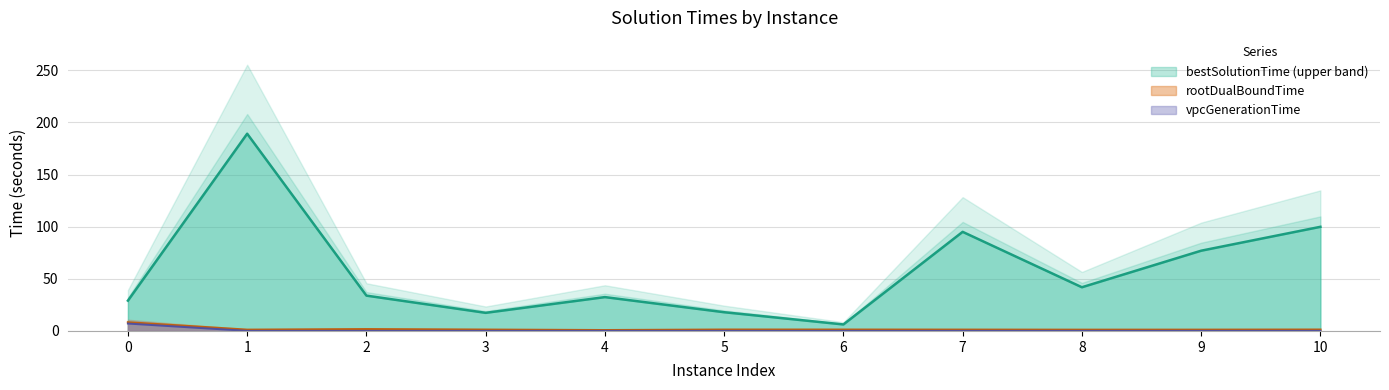

What is the value of the rootDualBoundTime point at the 7th from the left?

1.3